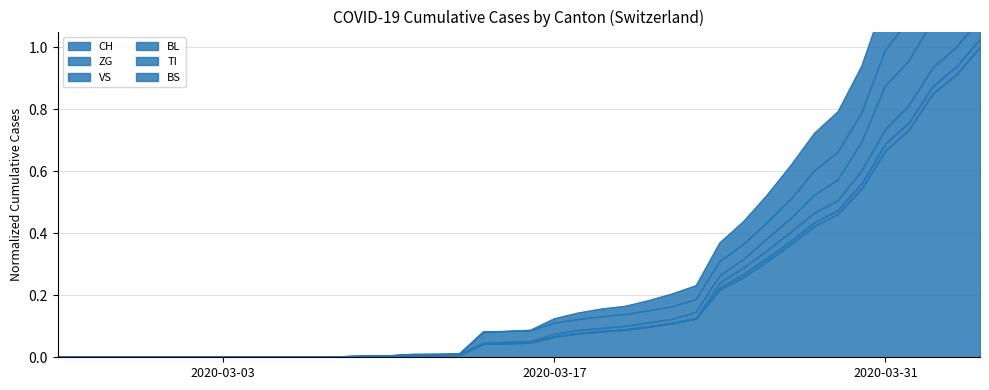

True or false: ZG and TI intersect in this chart.

False